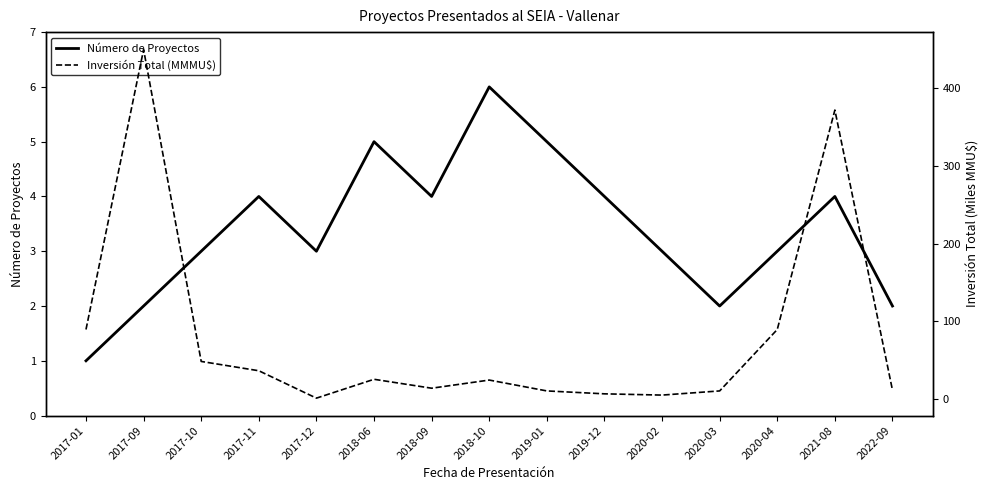

The value of Inversión Total (MMMU$) at 2017-09 is 450.0. True or false?

True